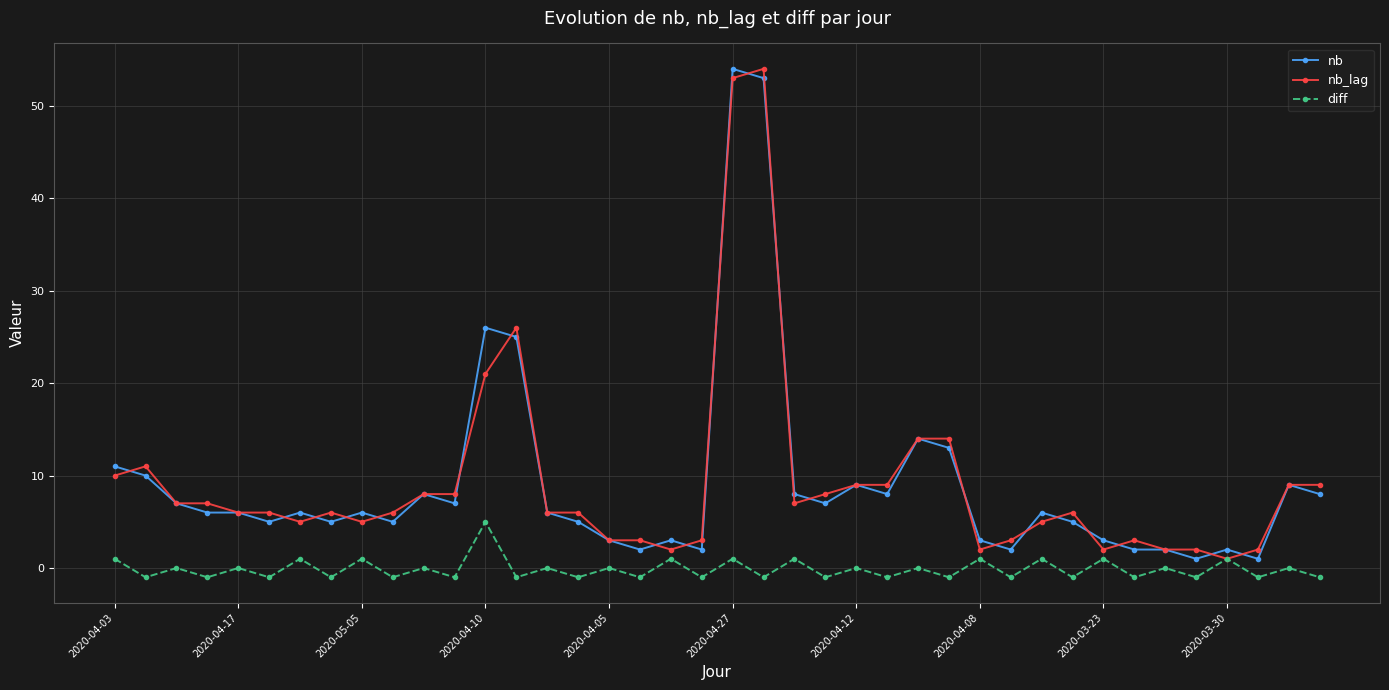

True or false: nb_lag has more than 2 interior local peaks.

True